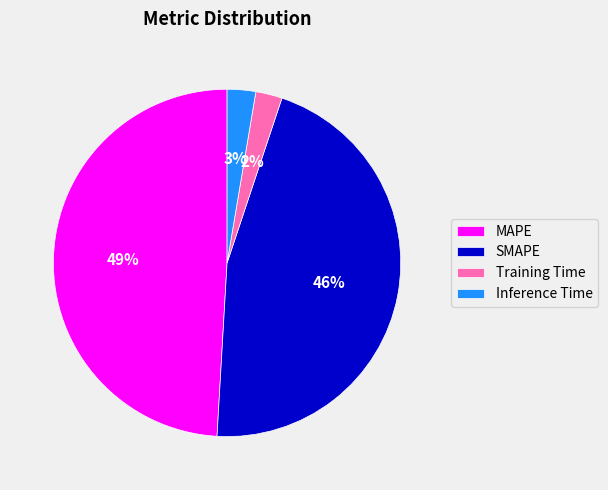

Which slice is the largest?

MAPE